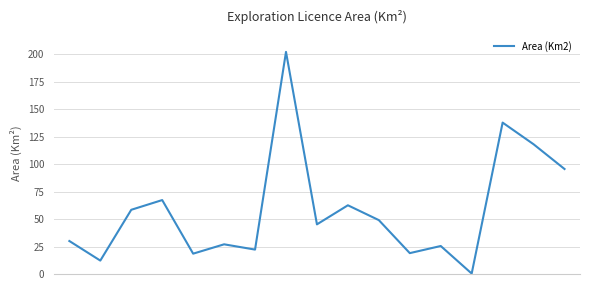

What is the difference between the maximum and minimum values?

201.6